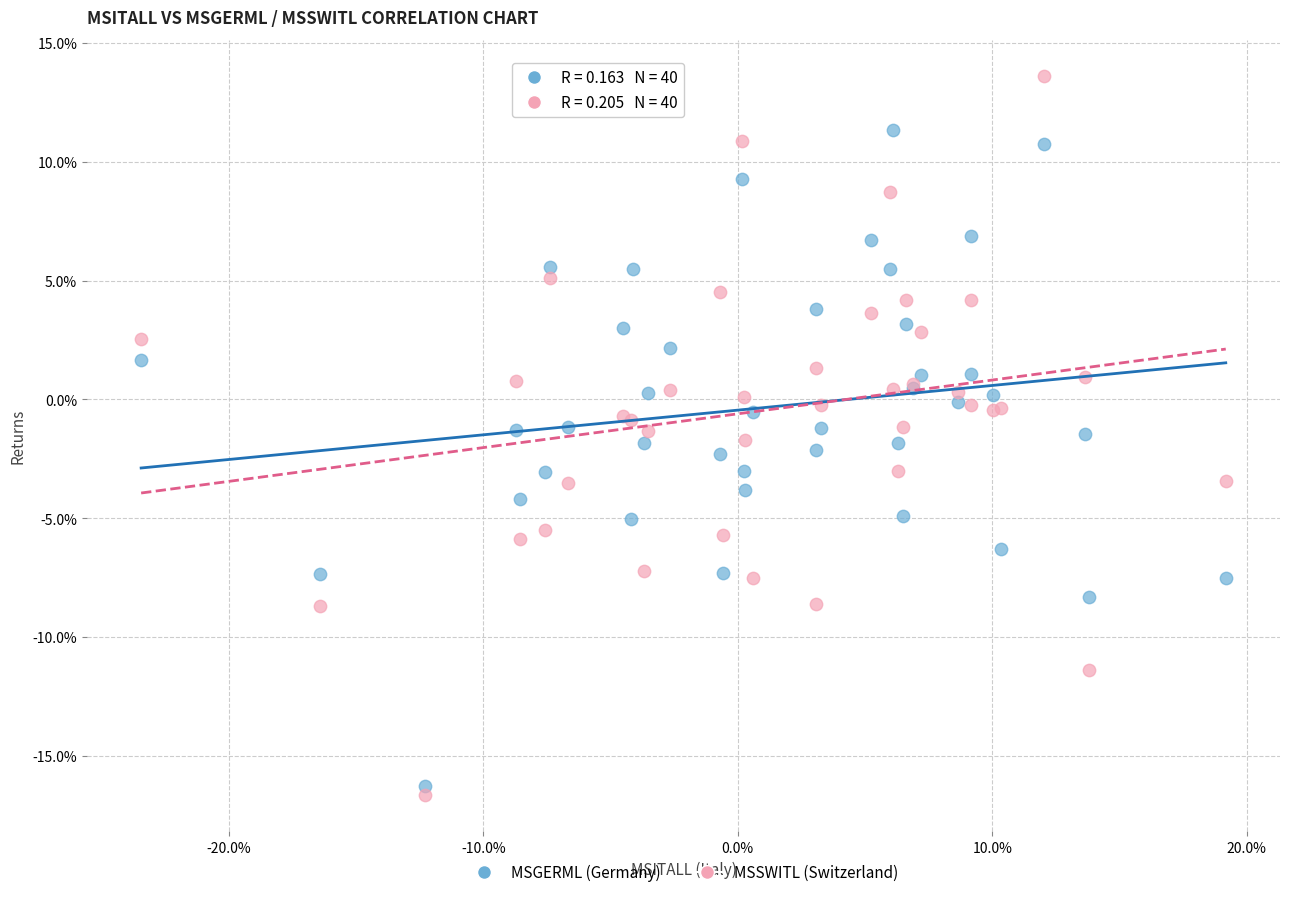

What are all the series names shown in the legend?

MSGERML (Germany), MSSWITL (Switzerland)